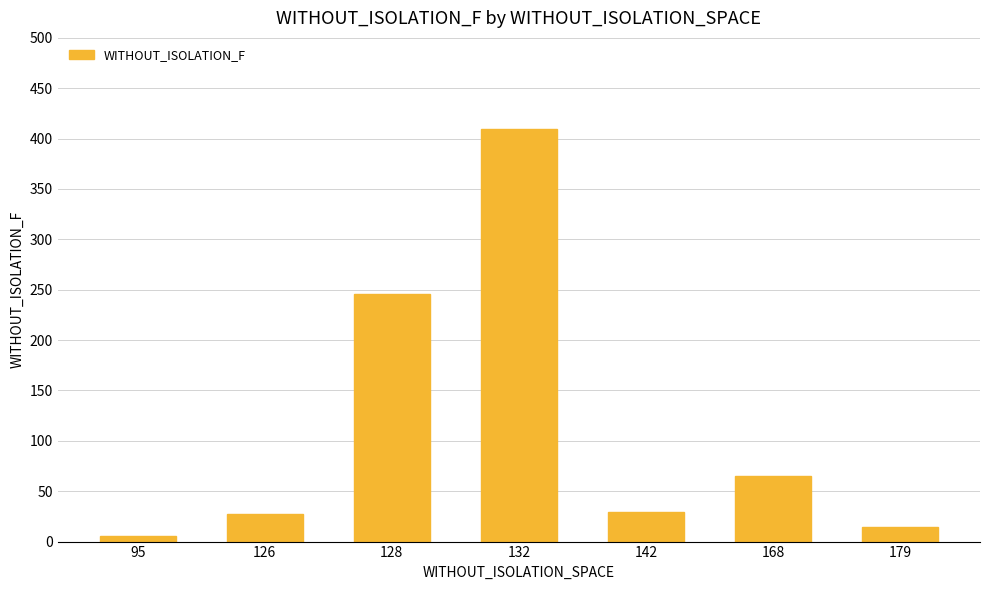

Reading left to right, transcribe all the data shown in this chart.

6	27	246	410	29	65	14